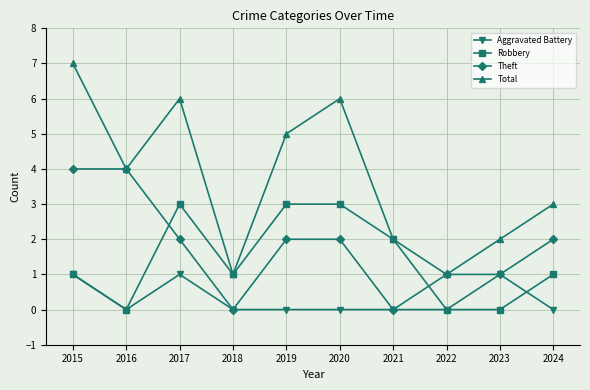

Which series has the widest spread of values?

Total